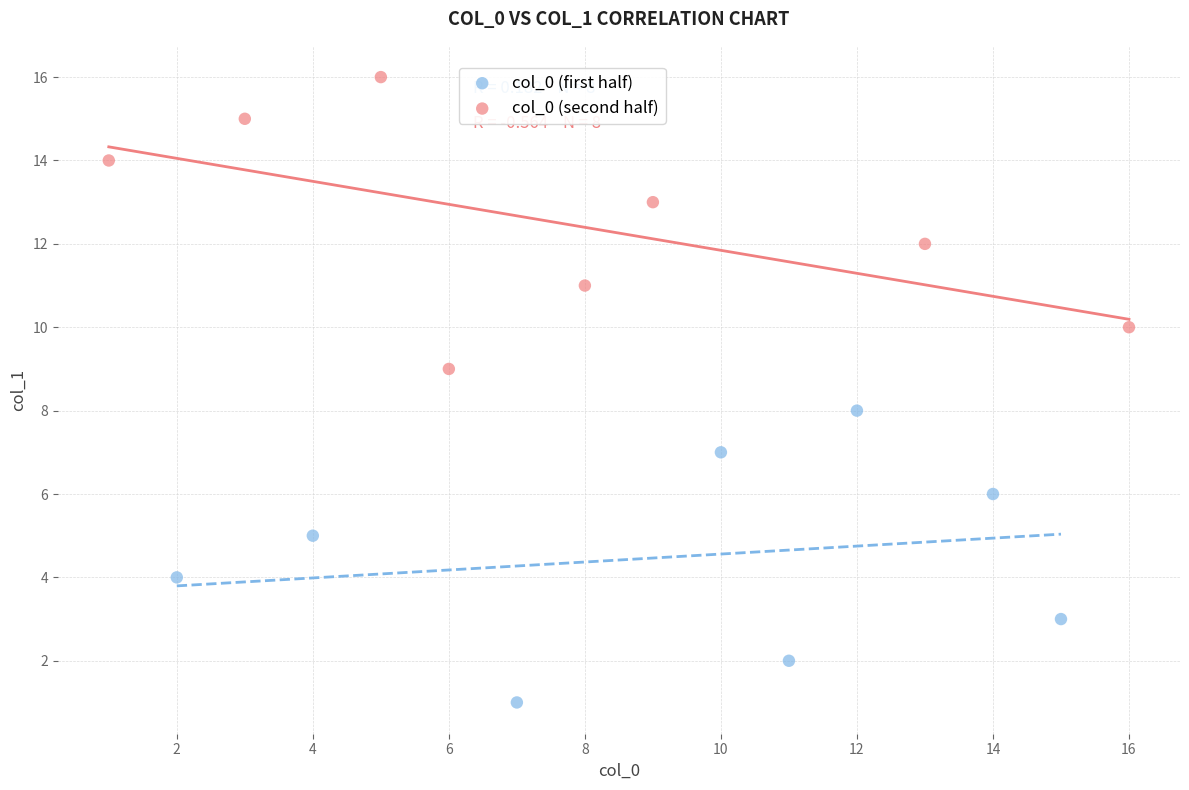

What are all the series names shown in the legend?

col_0 (first half), col_0 (second half)